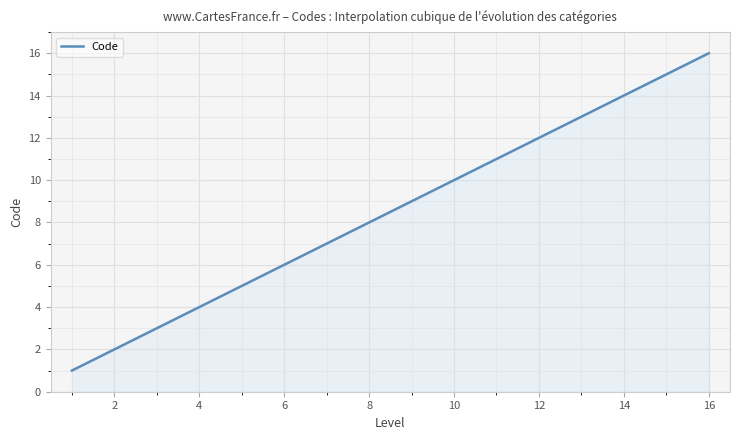

What is the smallest value displayed?

1.0